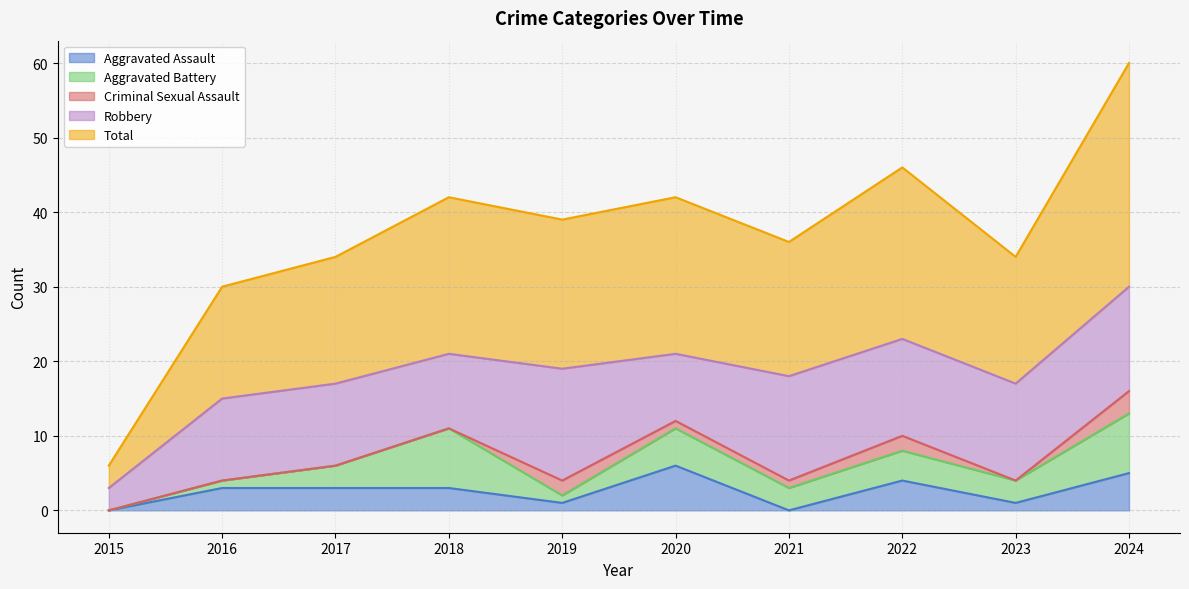

At which category is the sum across all series the highest?

2024